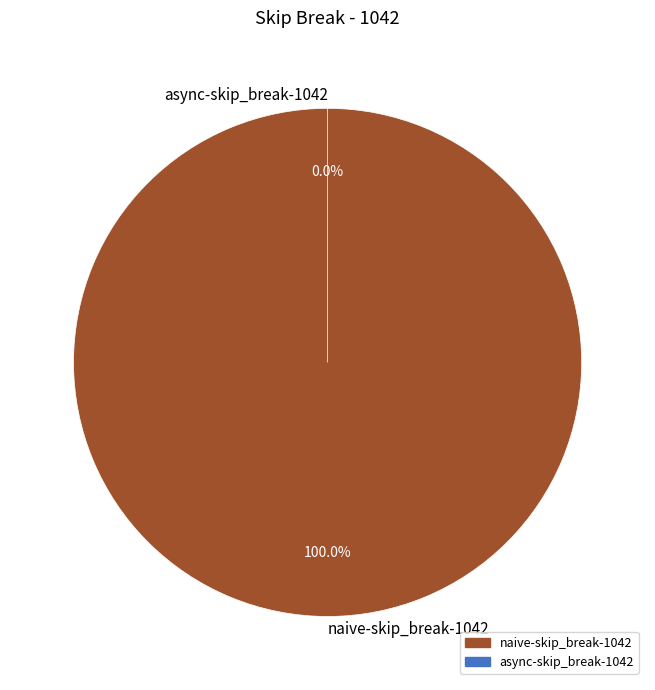

What is the change in value from naive-skip_break-1042 to async-skip_break-1042?

-1011